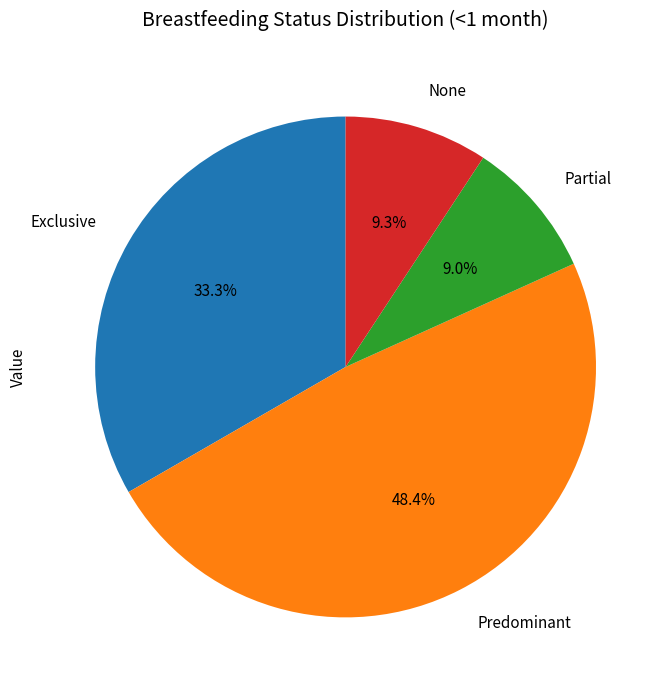

To the nearest percent, what is the average slice percentage?

25%